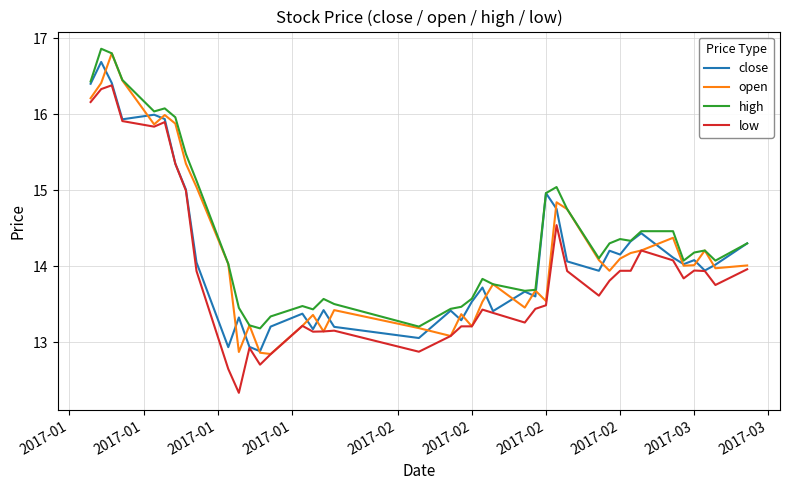

True or false: low and high cross at least once.

False